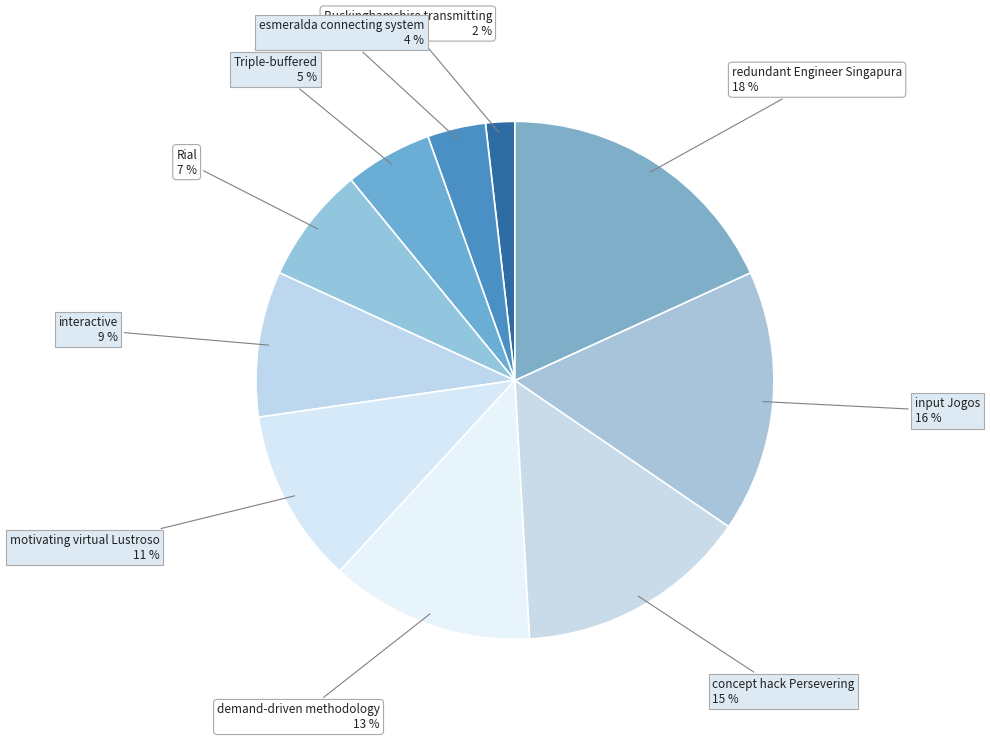

To the nearest percent, what is the average slice percentage?

10%